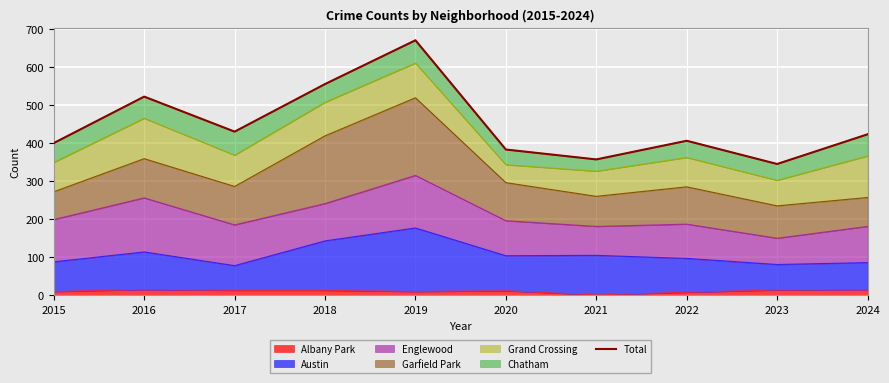

Is it true that Albany Park equals 13 at 2017?

True